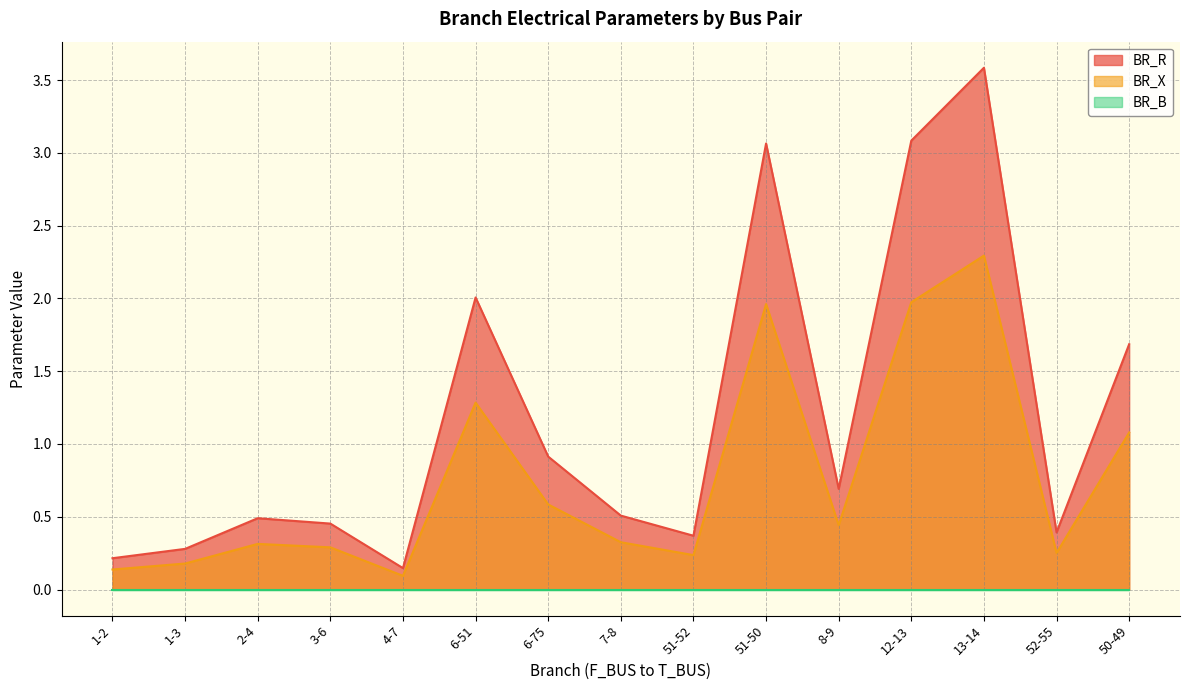

At which category does the chart reach its peak across all series?

13-14